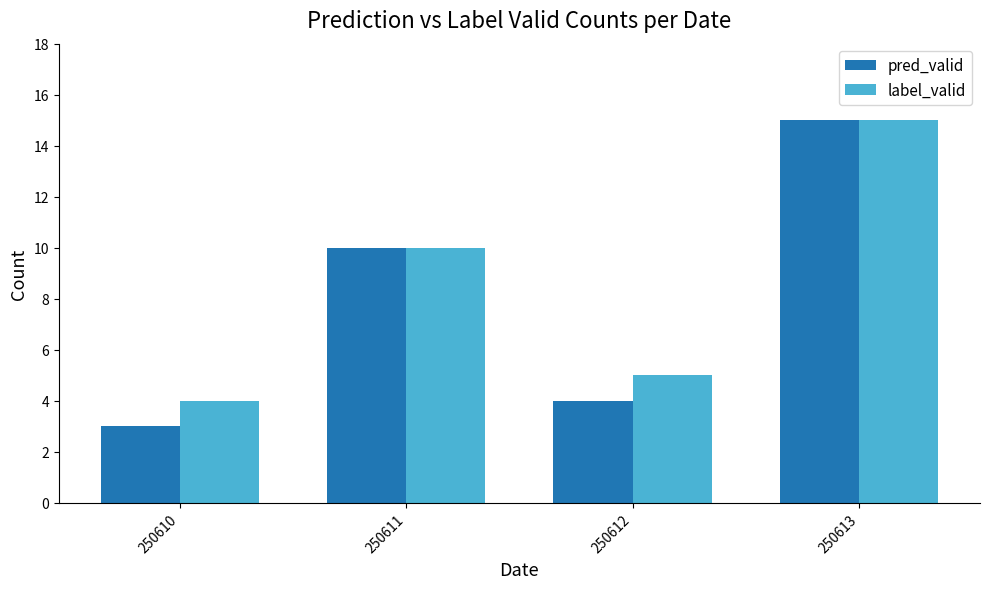

Is it true that pred_valid equals 1 at 250610?

False